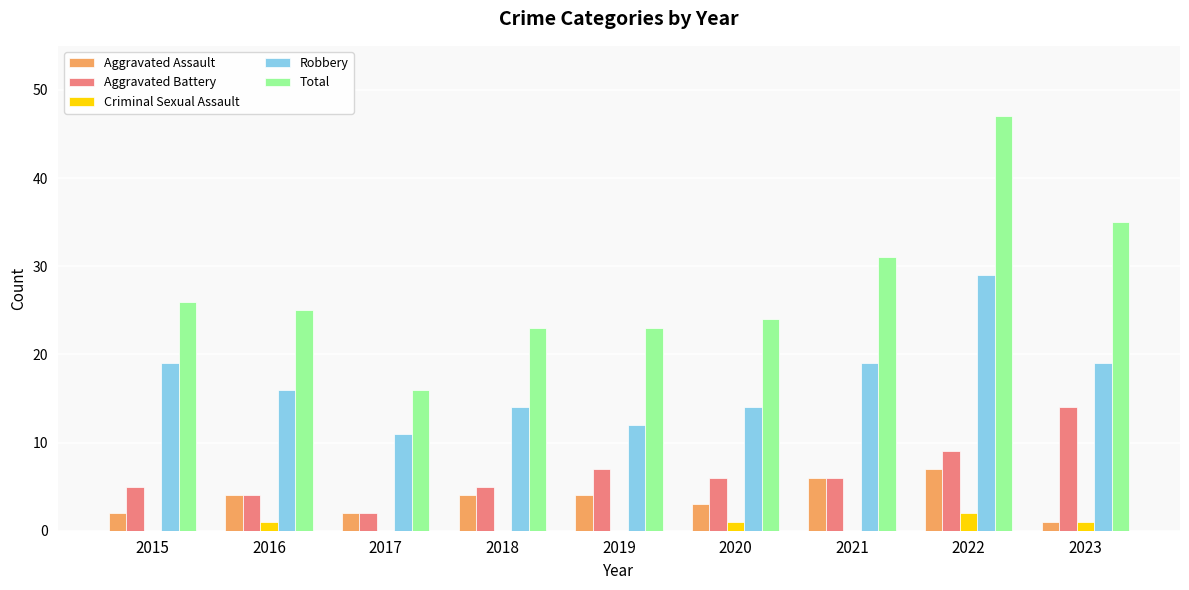

How many data points does each series have?

9